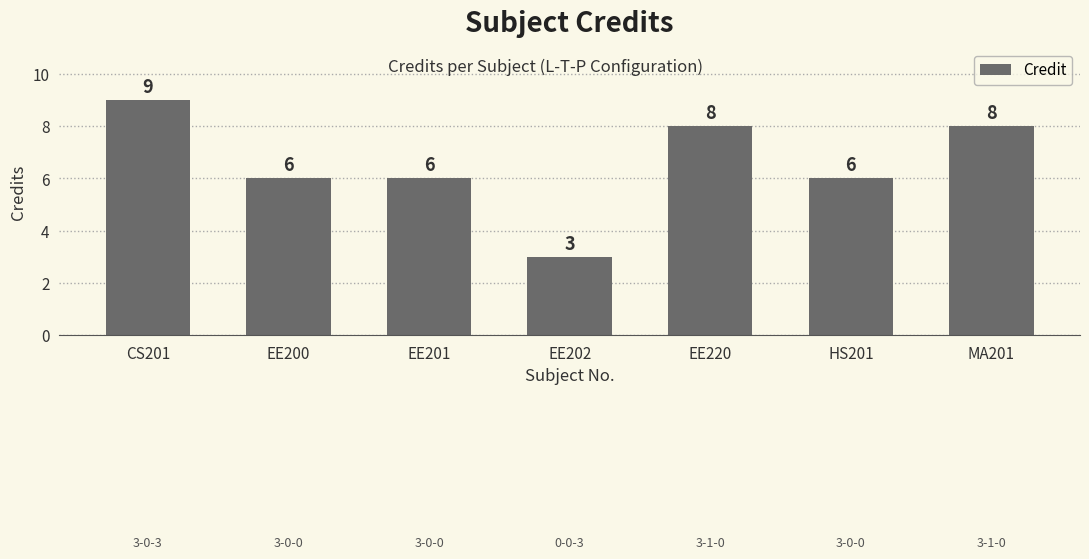

What is the sum of all values?

46